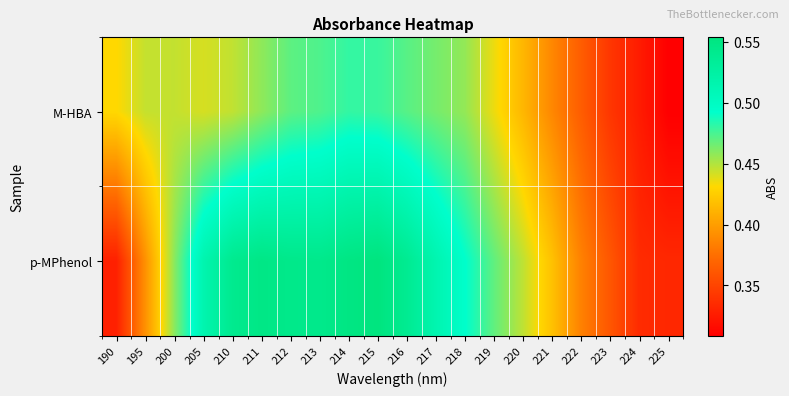

At how many categories does at least one series exceed 0?

20